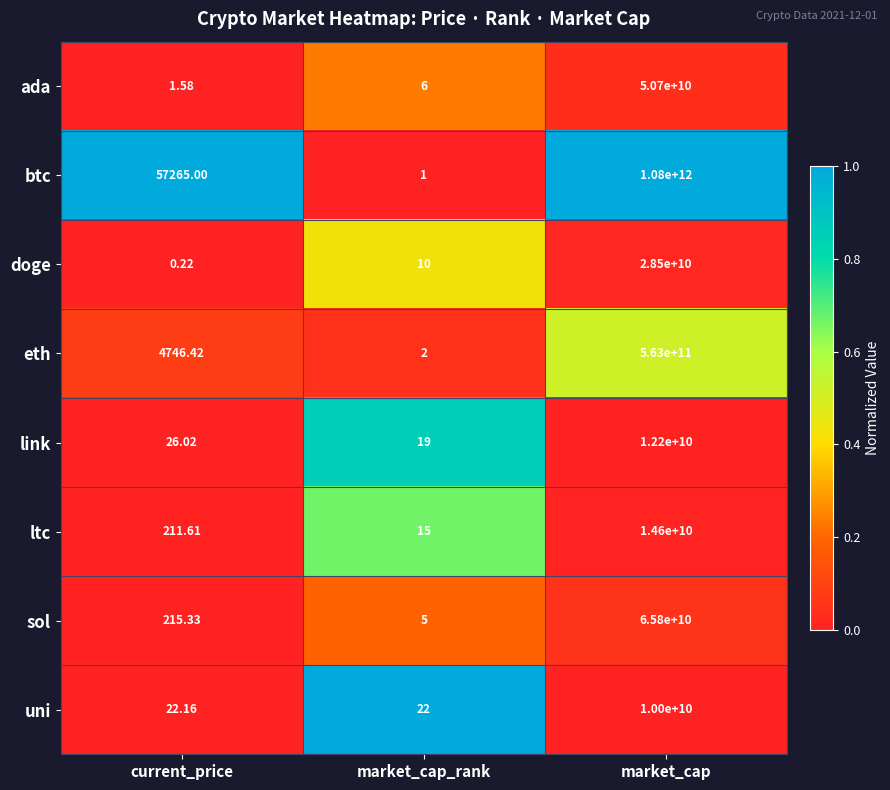

Which category has the highest value across all series?

market_cap